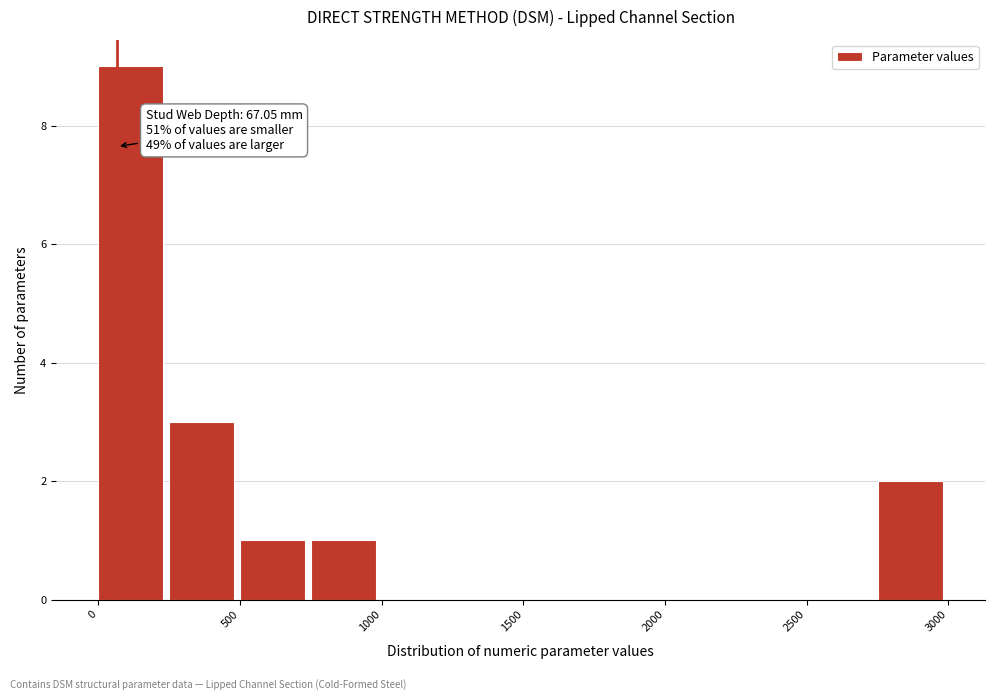

Over which range of the x-axis is the bar tallest?

0 to 250